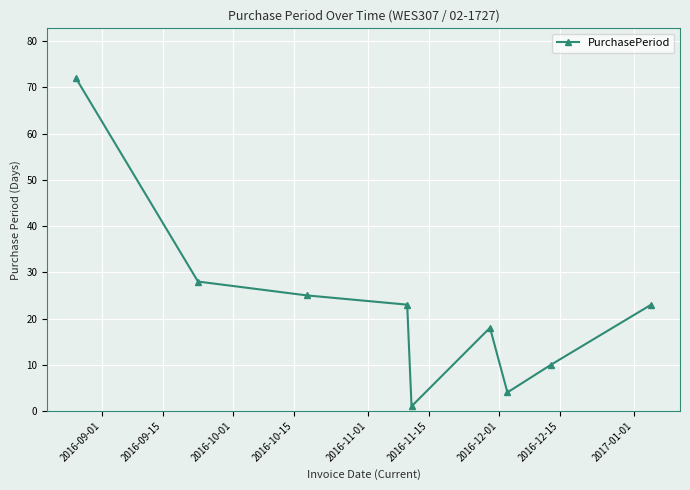

How many interior local peaks (higher than both neighbors) does the data have?

1